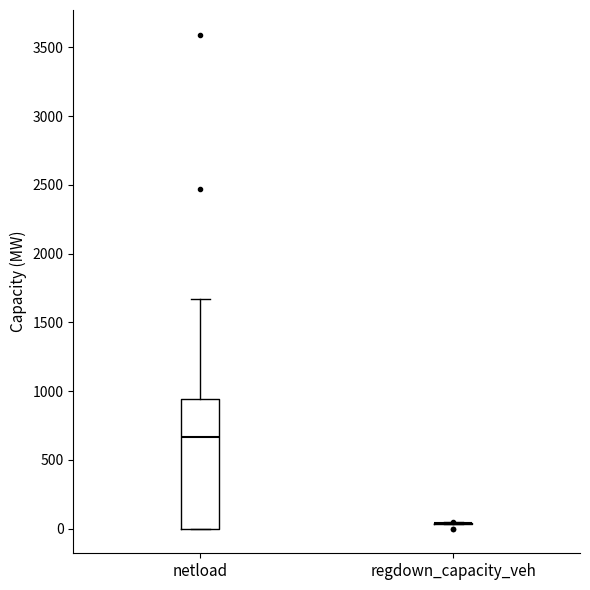

Reading left to right, read every box against the y-axis: the position of its median line, the range the box covers, and the ends of its whiskers. The values are not printed on the chart, so give them approximately, as read against the axis.

netload: median 650, box 0 to 950, whiskers 0 to 1650
regdown_capacity_veh: box collapsed to a line at 50, whiskers 50 to 50